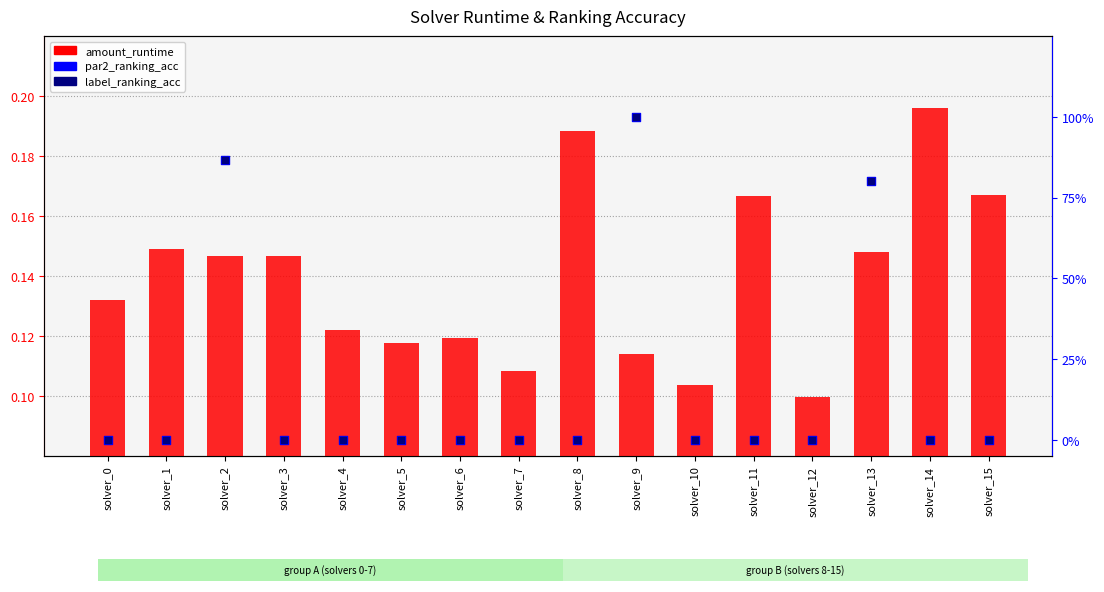

At which category is the sum across all series the highest?

solver_9